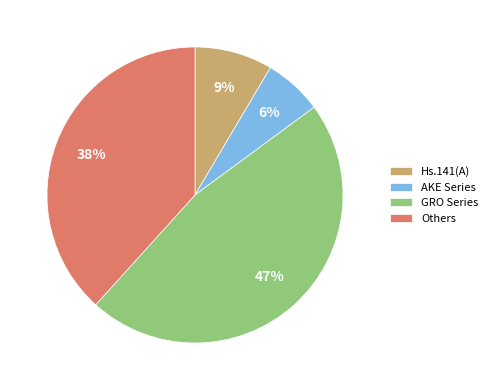

How many slices are in this pie chart?

4